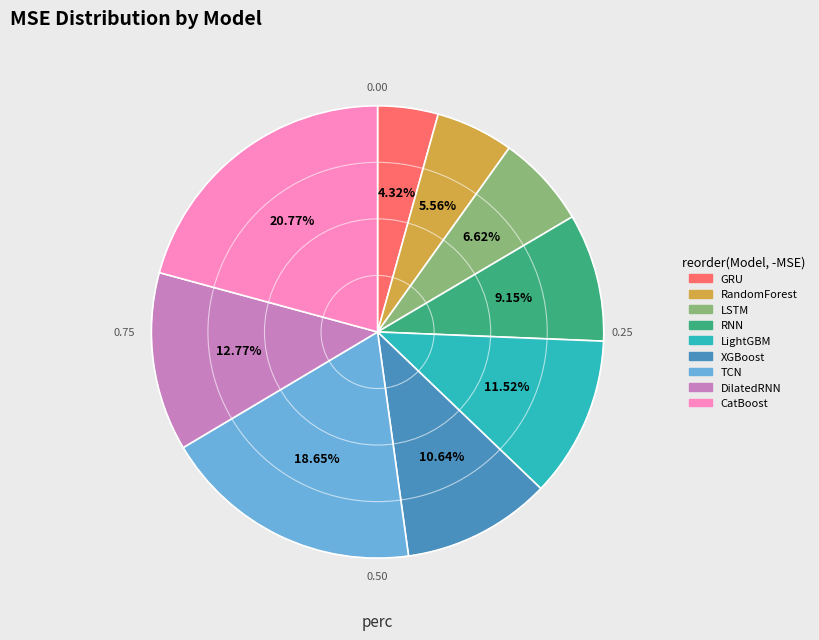

To the nearest percent, what is the difference between the TCN and XGBoost slice percentages?

8%